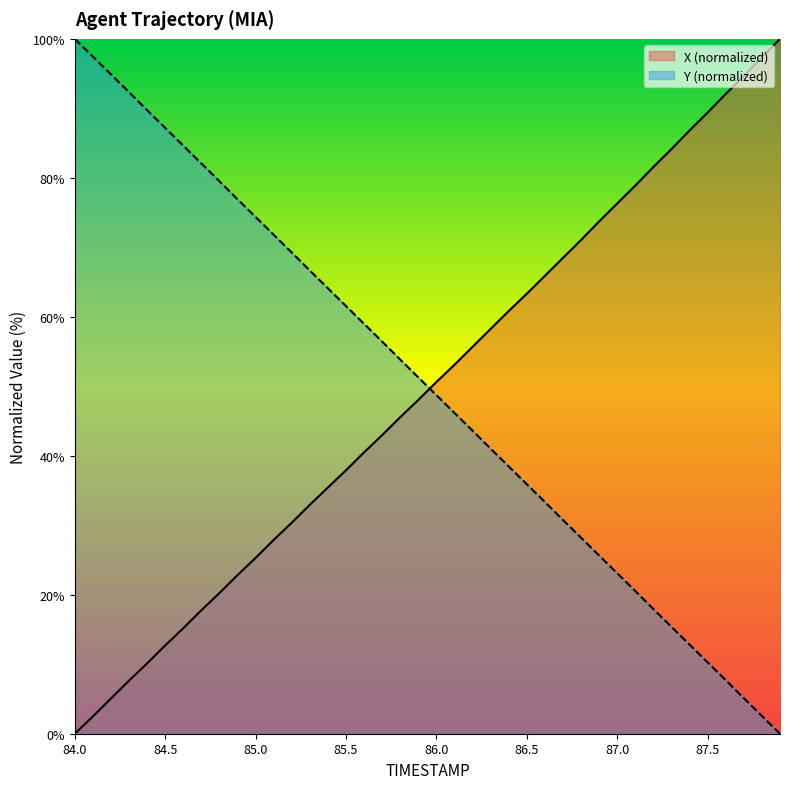

True or false: X has a value of 22.8 at 84.9.

True